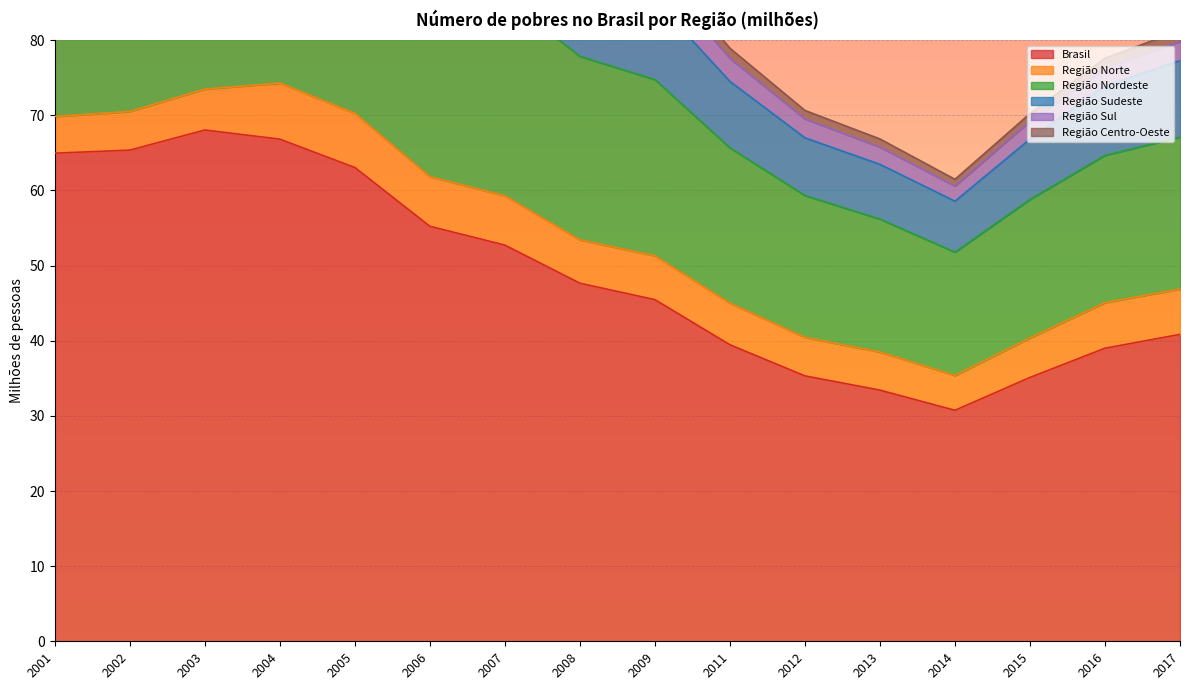

How many interior local peaks does the Região Centro-Oeste series have?

1